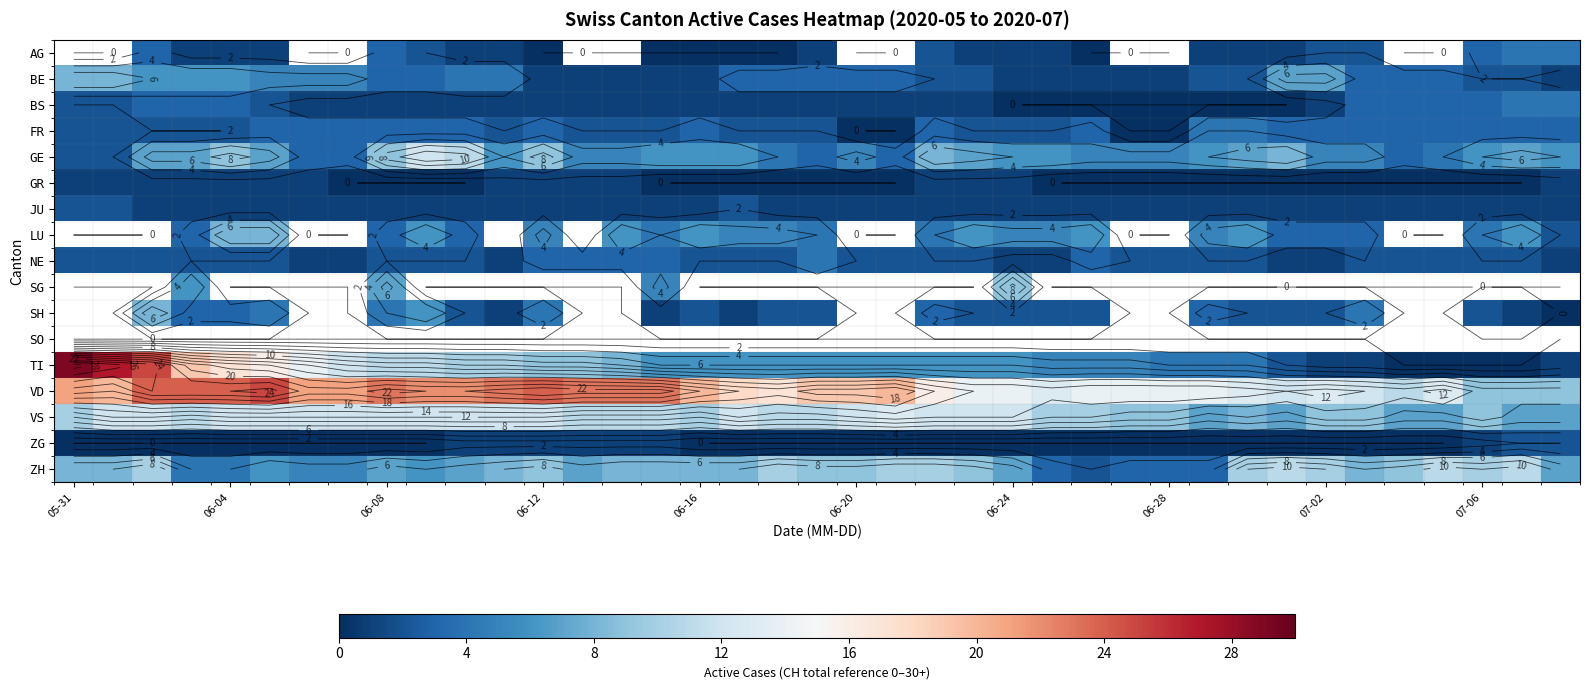

Rank the series by their maximum value, from lowest to highest.

BS, FR, AG, GR, JU, ZG, NE, BE, ZH, GE, LU, SG, SH, SO, VS, VD, TI